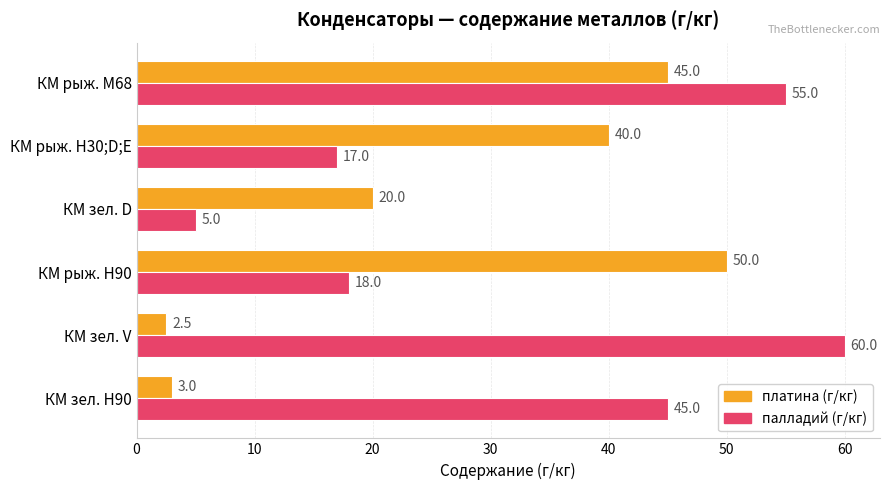

What is the spread (max minus min) of values at КМ зел. Н90?

42.0